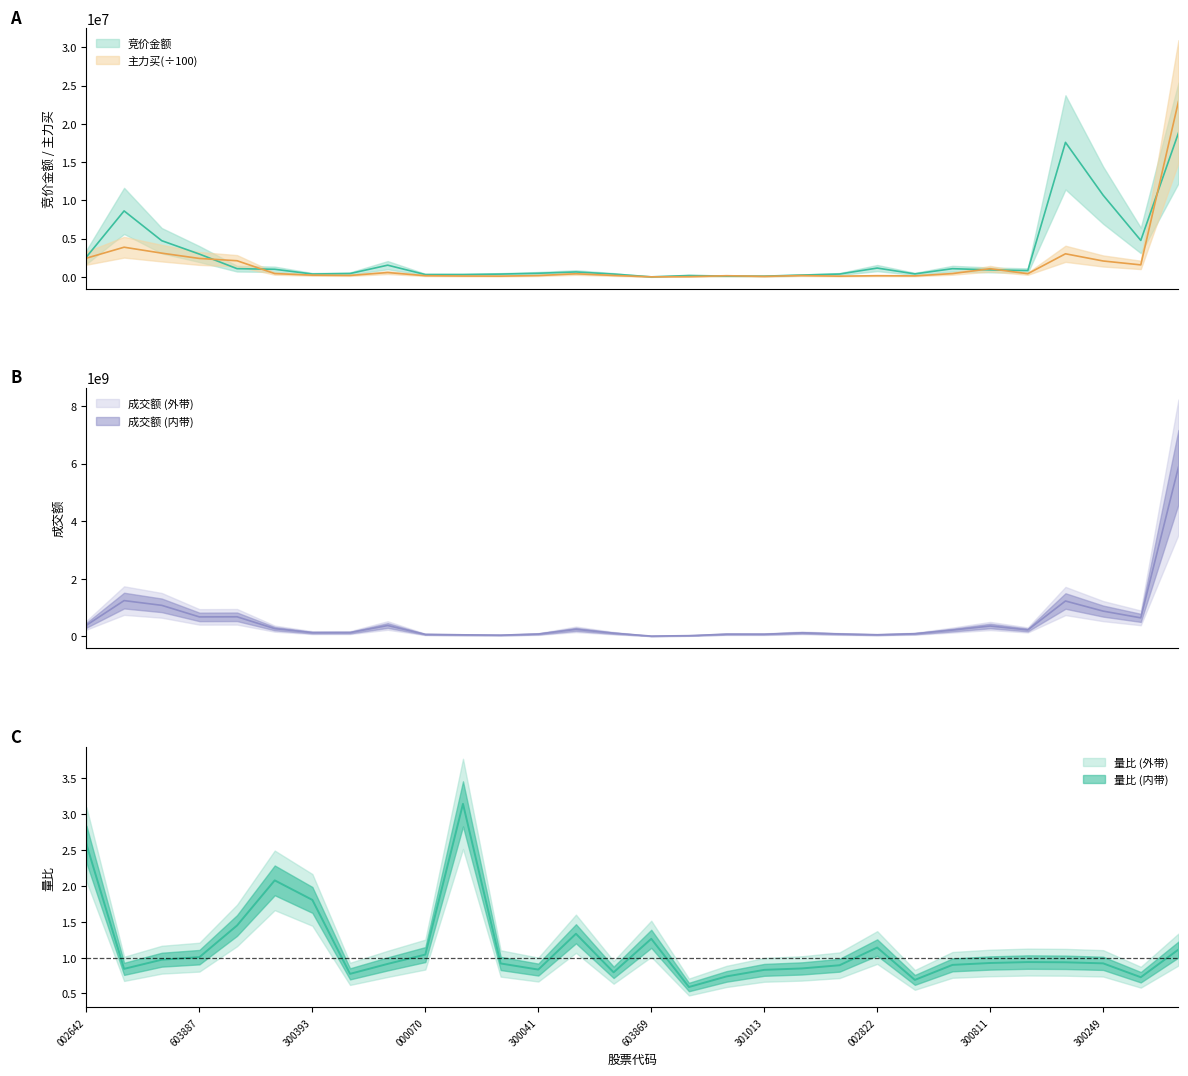

True or false: 主力买 and 成交额 cross at least once.

False